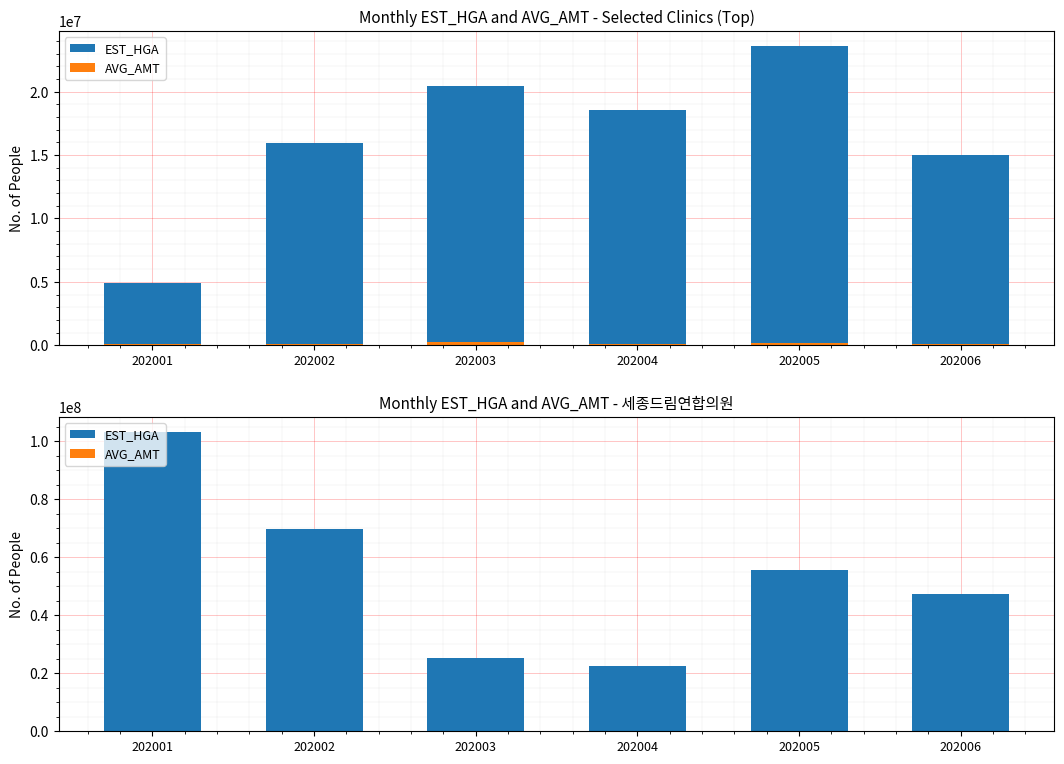

List the series in order of their overall mean, highest first.

EST_HGA, AVG_AMT